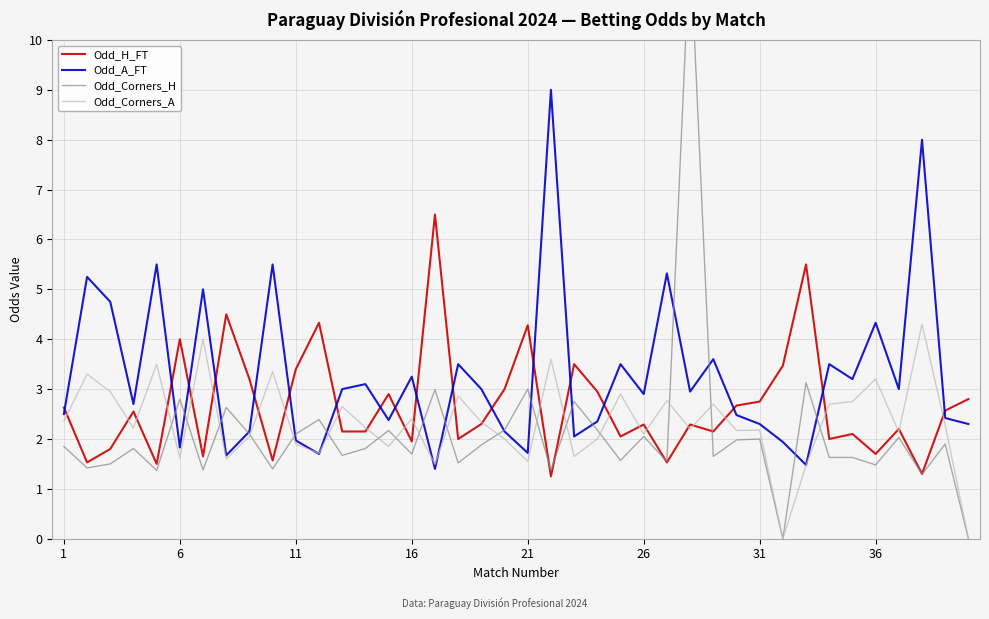

What are all the series names shown in the legend?

Odd_H_FT, Odd_A_FT, Odd_Corners_H, Odd_Corners_A